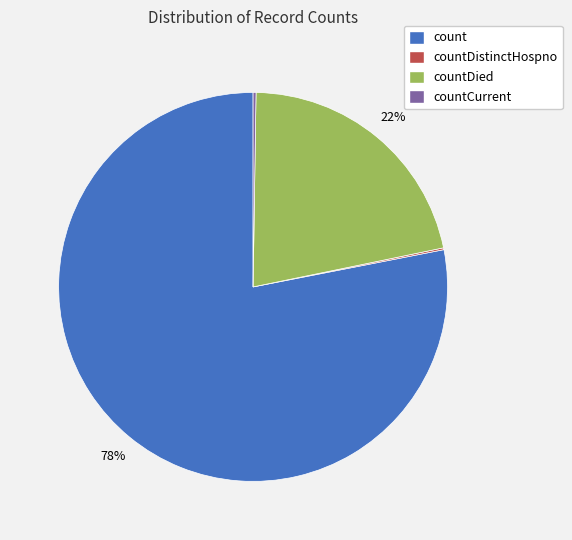

Is there a majority slice in this chart?

Yes